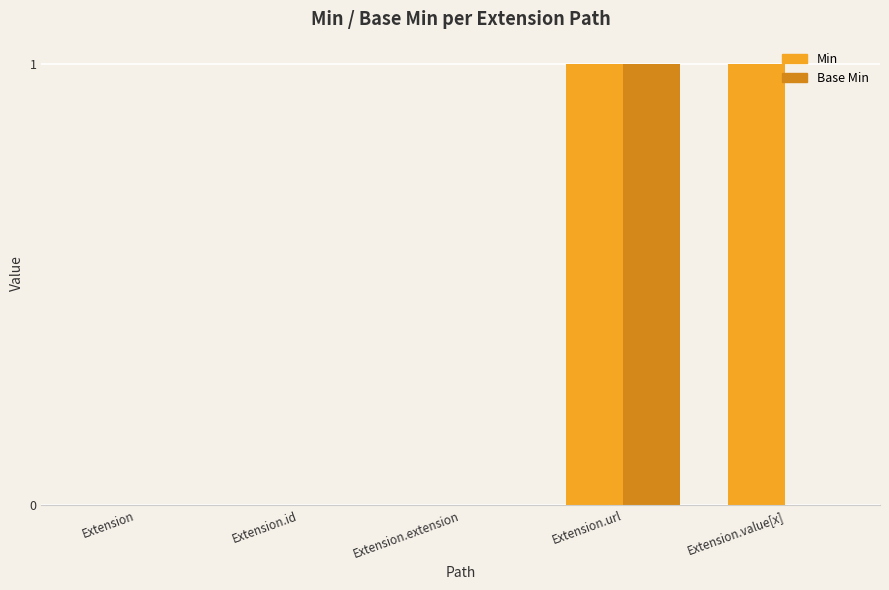

Which series changed the most between Extension and Extension.value[x]?

Min